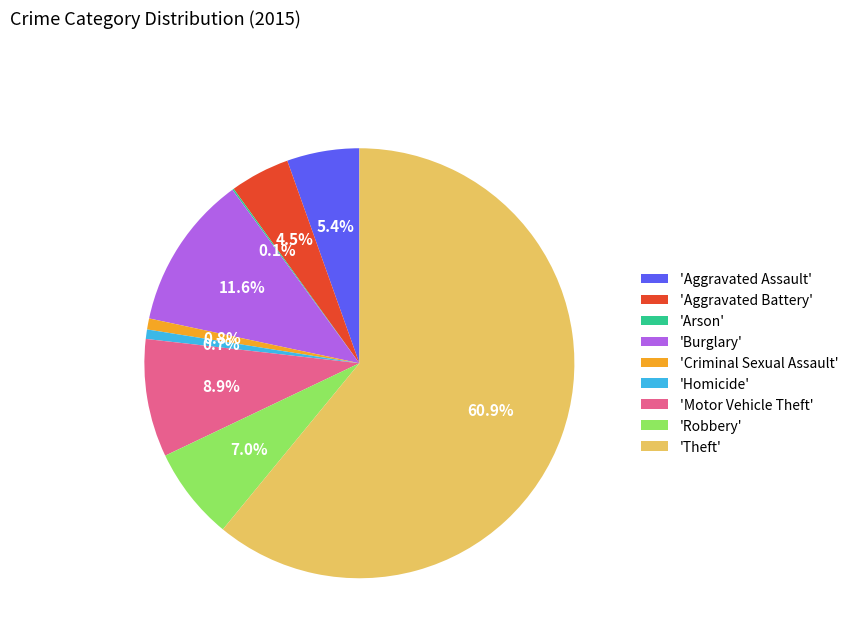

What is the majority slice?

'Theft'